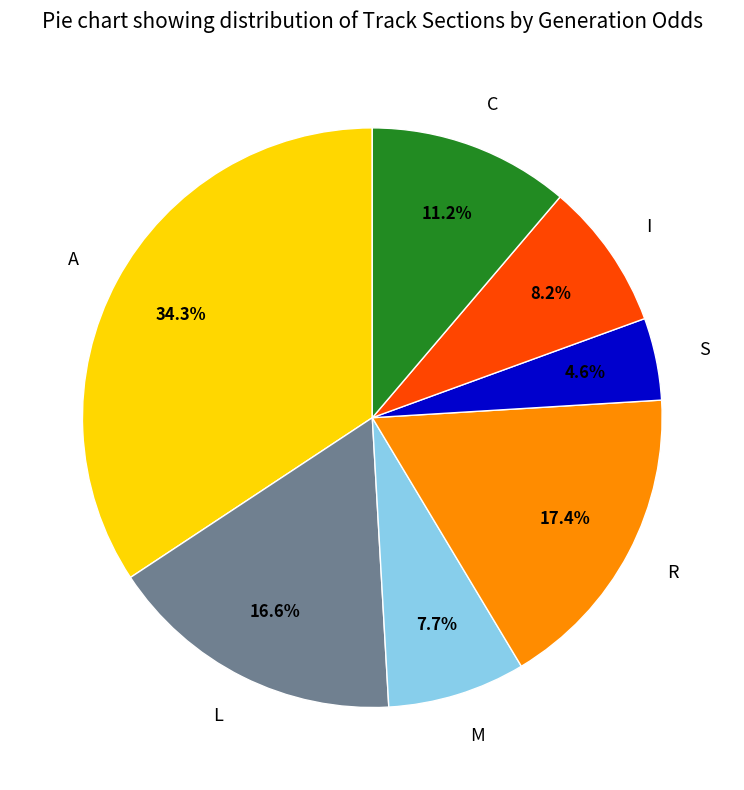

Between C and M, which is larger?

C